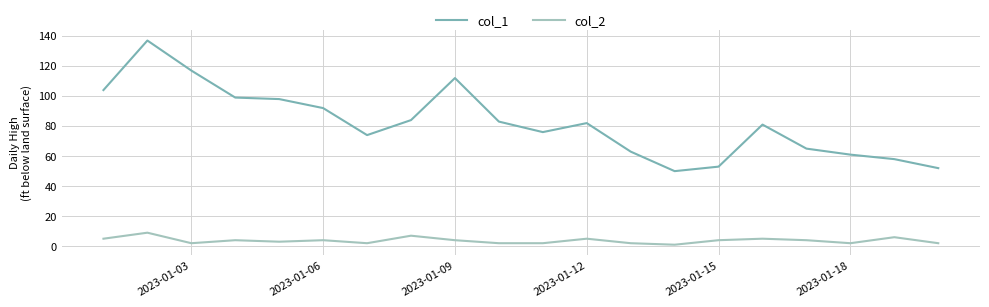

Which series has the widest spread of values?

col_1